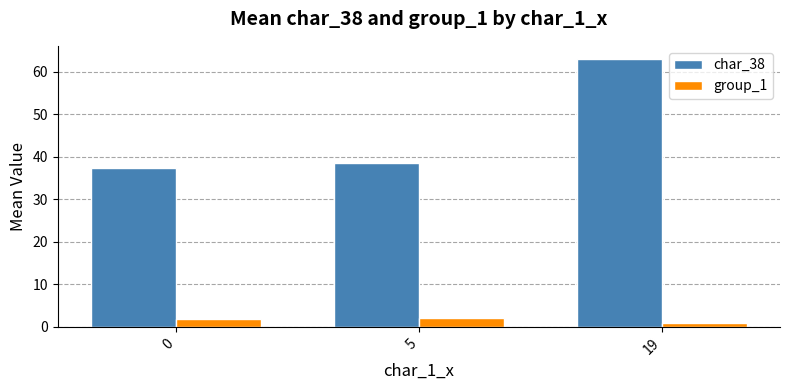

At 0, list the series in order from largest to smallest.

char_38, group_1